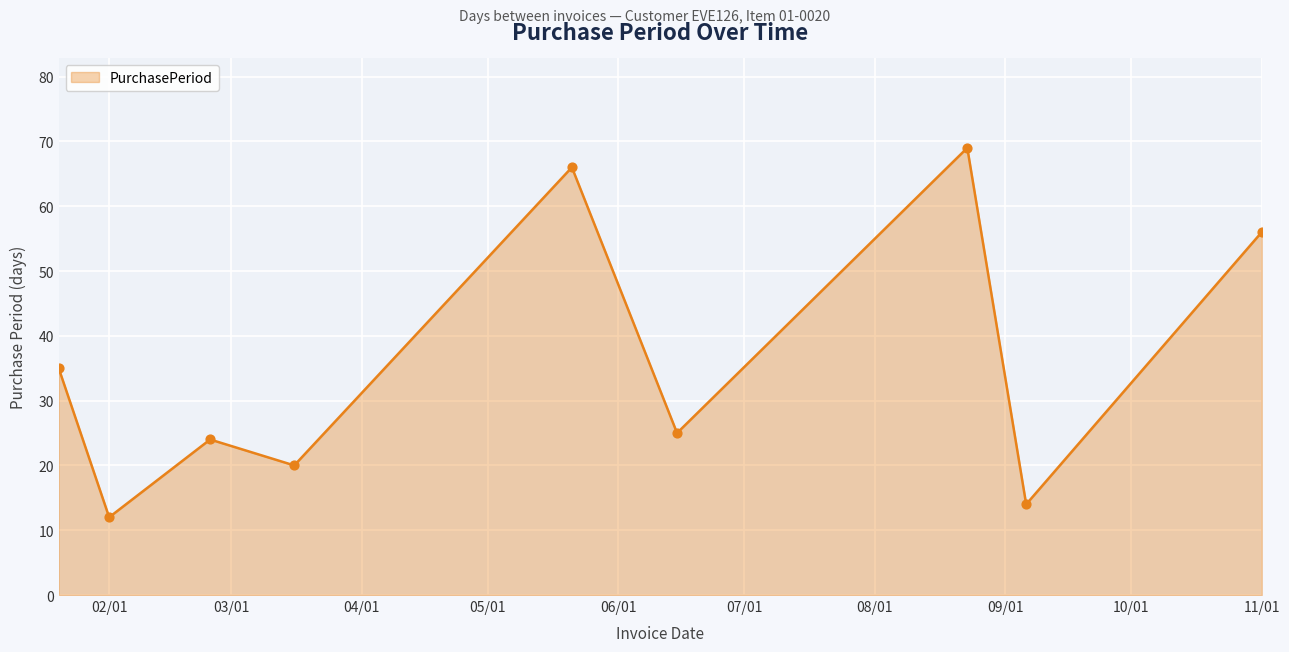

What is the difference between the maximum and minimum values?

57